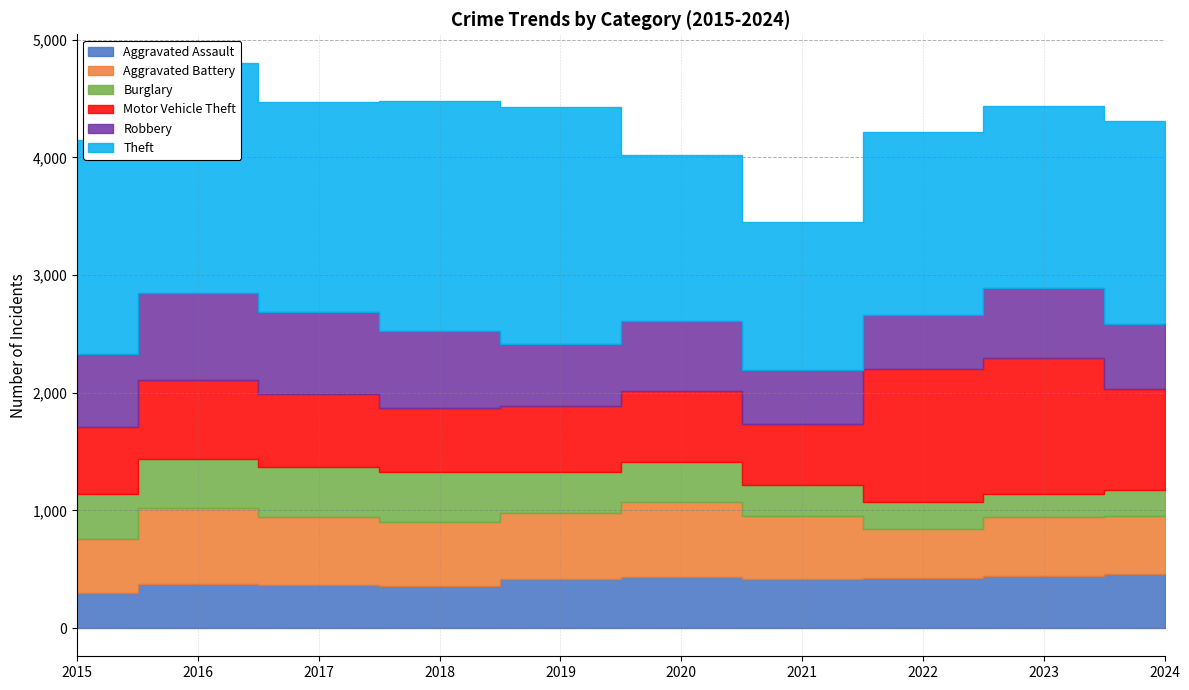

Reading left to right, extract all data points from this chart.

Aggravated Assault: 2015=294	2016=376	2017=365	2018=355	2019=417	2020=430	2021=413	2022=425	2023=445	2024=457
Aggravated Battery: 2015=460	2016=643	2017=575	2018=546	2019=559	2020=638	2021=541	2022=413	2023=495	2024=496
Burglary: 2015=386	2016=418	2017=425	2018=421	2019=354	2020=340	2021=264	2022=237	2023=195	2024=217
Motor Vehicle Theft: 2015=568	2016=669	2017=626	2018=549	2019=561	2020=608	2021=512	2022=1128	2023=1157	2024=860
Robbery: 2015=624	2016=743	2017=696	2018=652	2019=522	2020=597	2021=459	2022=459	2023=601	2024=552
Theft: 2015=1816	2016=1957	2017=1788	2018=1953	2019=2014	2020=1405	2021=1265	2022=1555	2023=1543	2024=1730